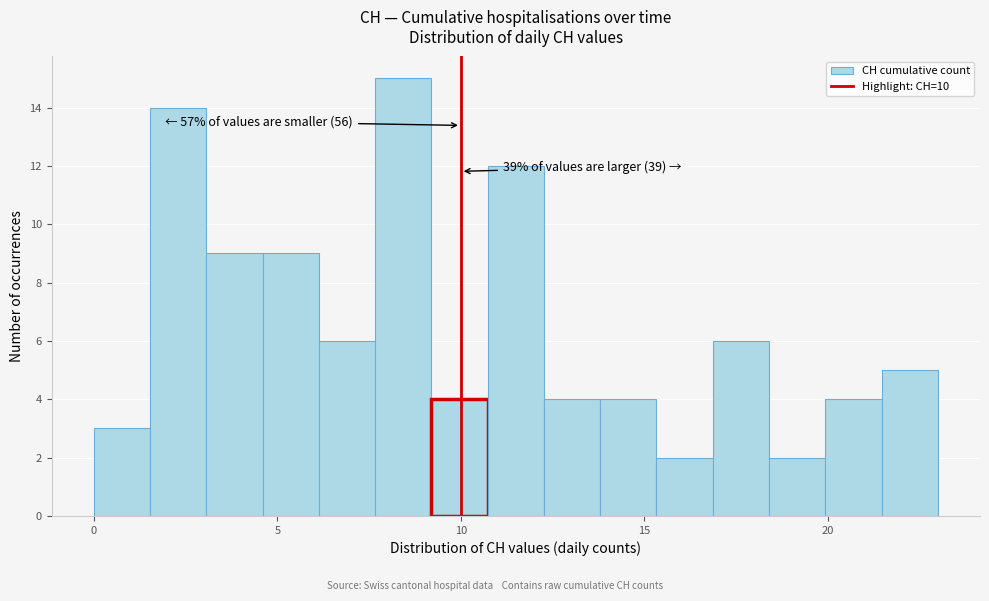

Read against the x-axis, roughly where is the centre of the tallest bar?

8.5